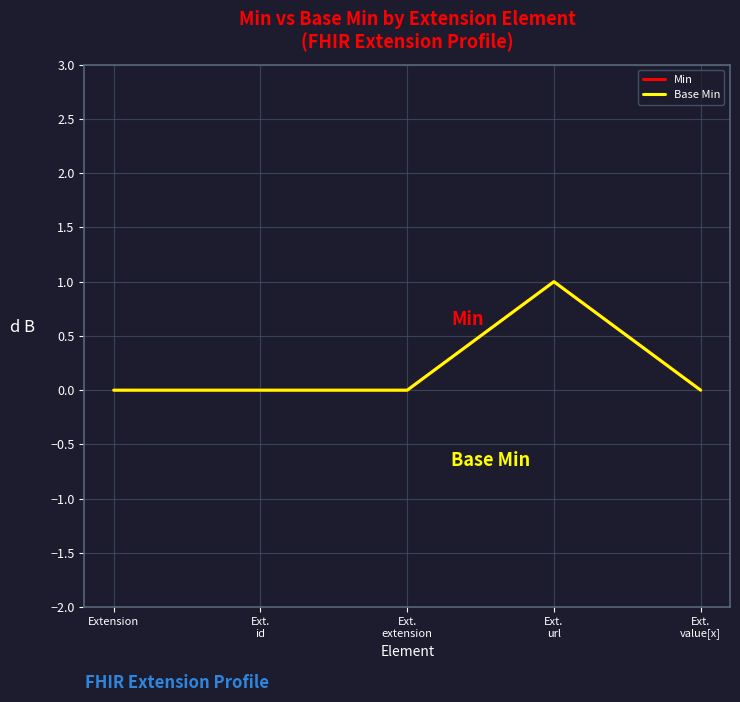

Which category has the lowest value in the Base Min series?

Extension